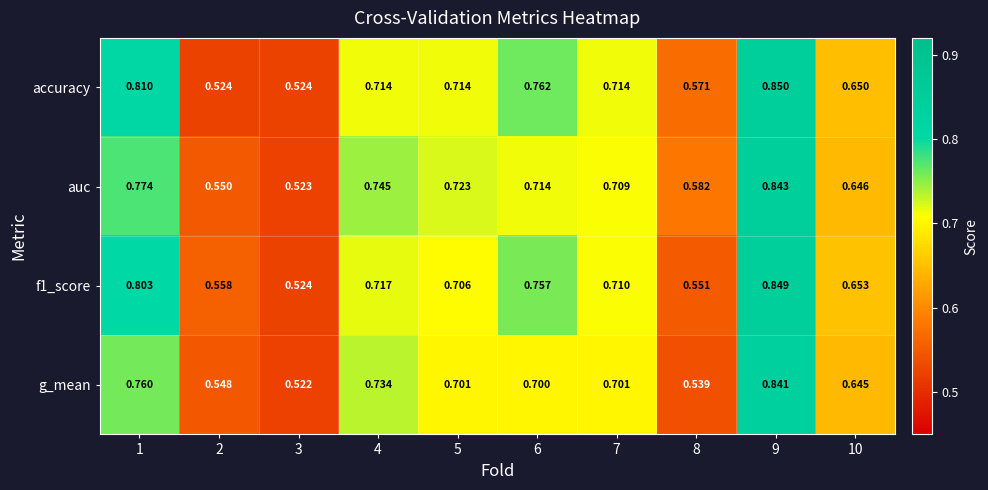

Is the value of f1_score at 1 greater than the value of g_mean at 7?

Yes